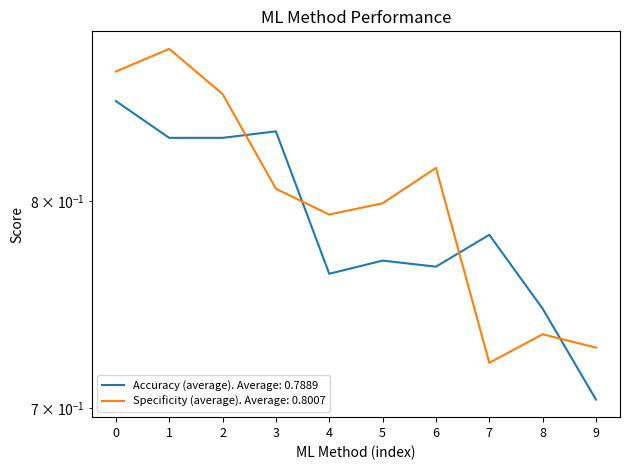

How many series are shown in this chart?

2